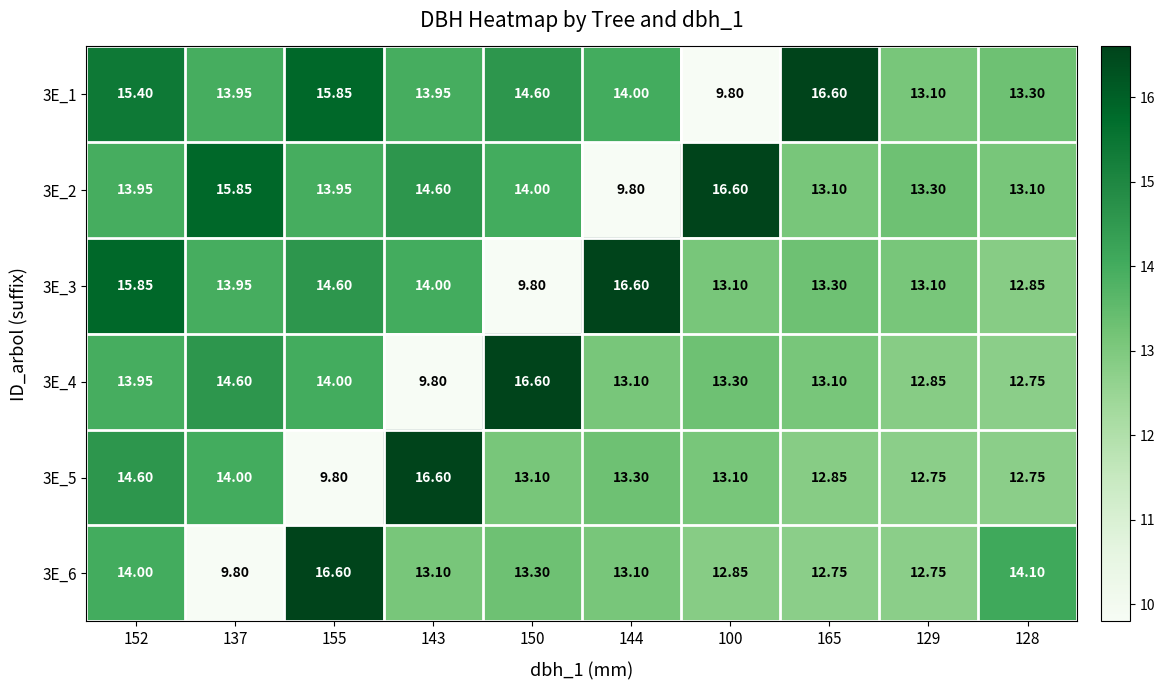

Is the value of 3E_3 at 137 greater than the value of 3E_4 at 129?

Yes